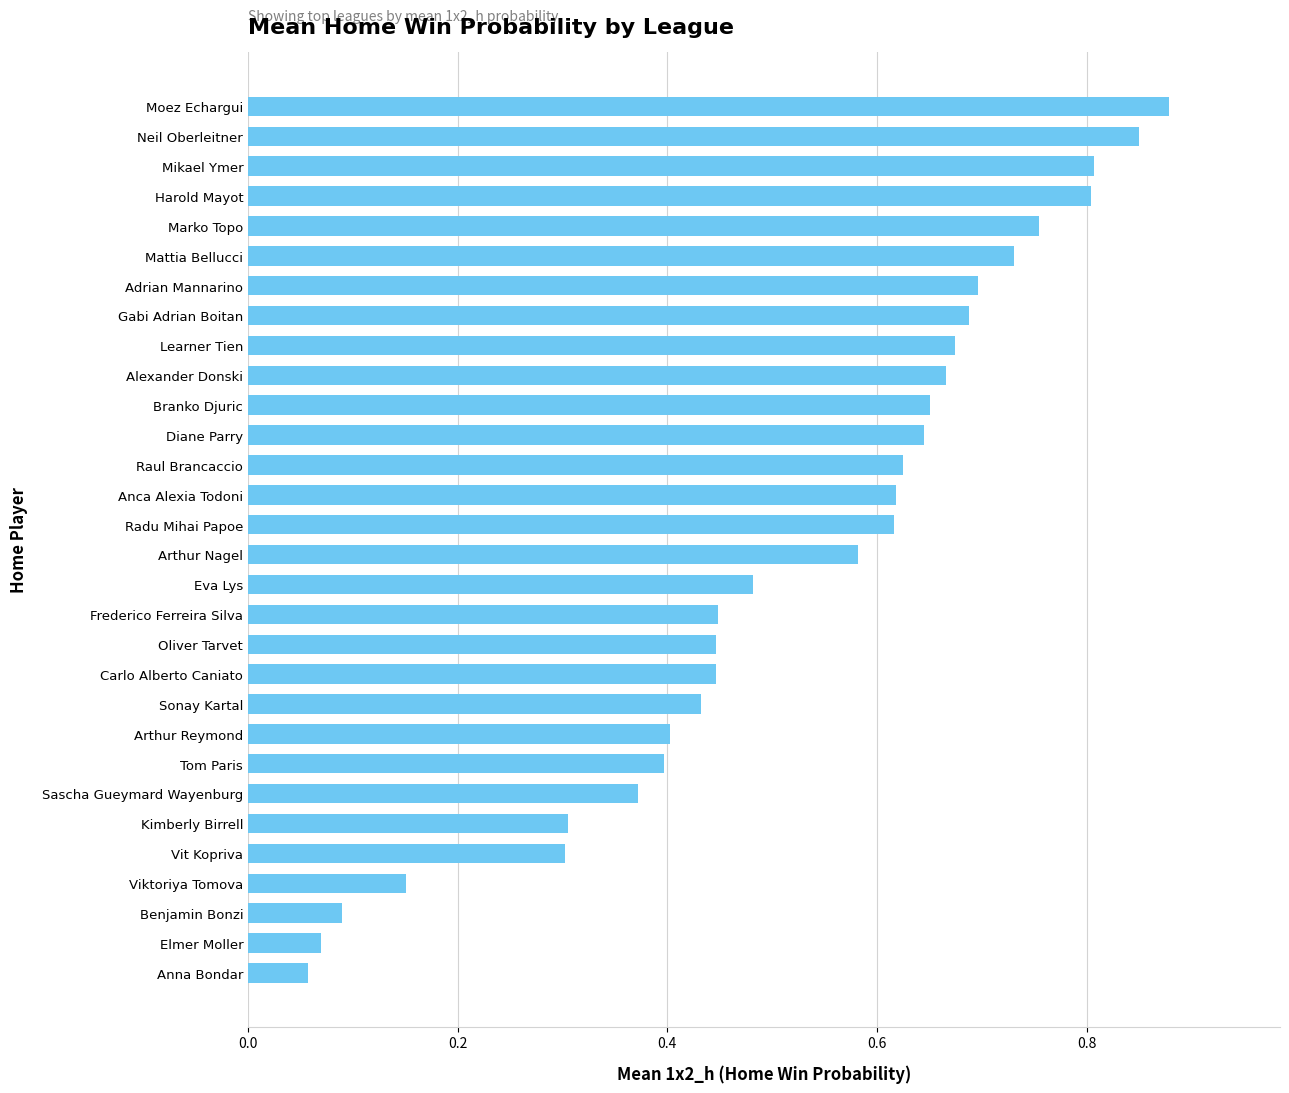

At which category does the chart reach its peak across all series?

Moez Echargui